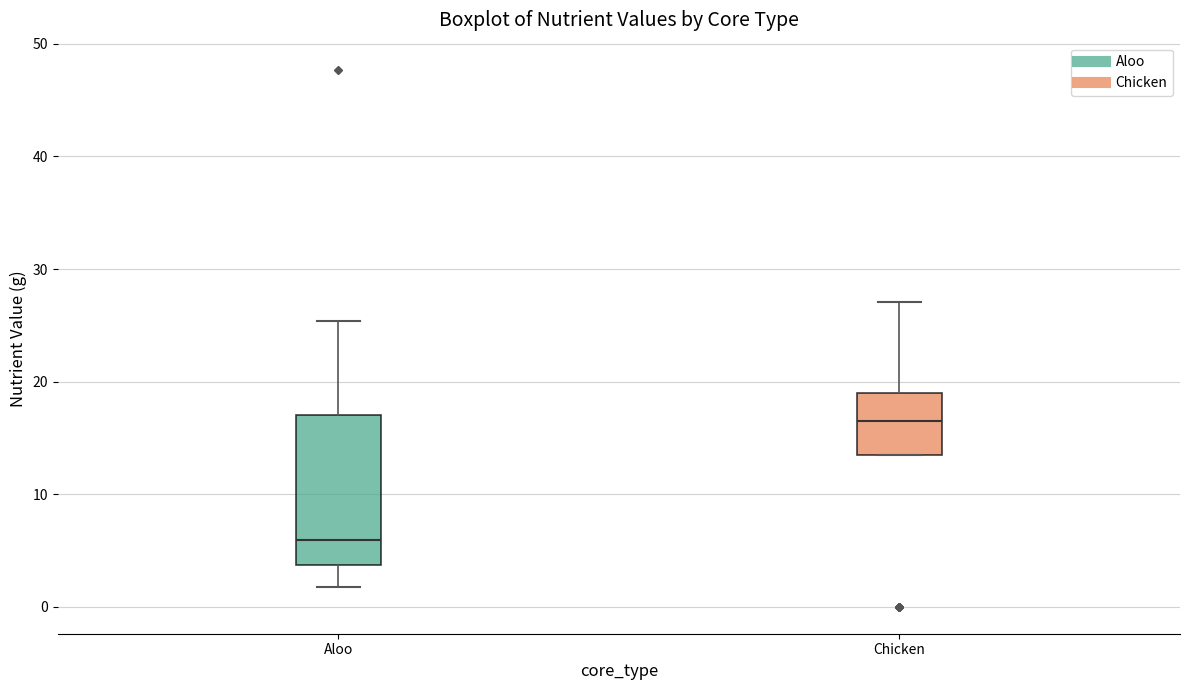

Which box is the tallest, from its lower edge to its upper edge?

Aloo